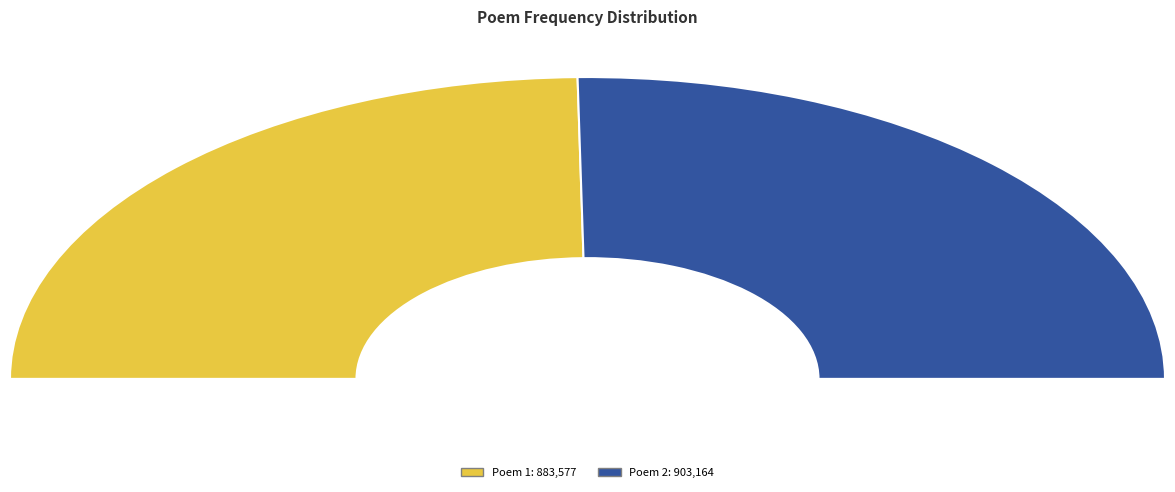

To the nearest percent, what is the difference between the 归隐桥新成偶题三绝句书呈同志 其一 and 庄器之贤良居镜湖上作吾亦爱吾庐六诗见寄因次韵述桂隐事报之兼呈同志 其一 slice percentages?

1%